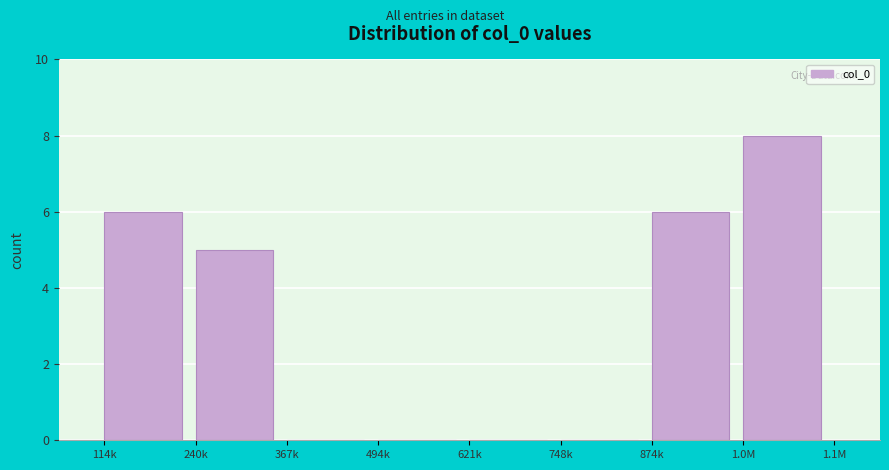

Reading left to right, transcribe all the data shown in this chart.

114k=6	240k=5	367k=0	494k=0	621k=0	748k=0	874k=6	1.0M=8